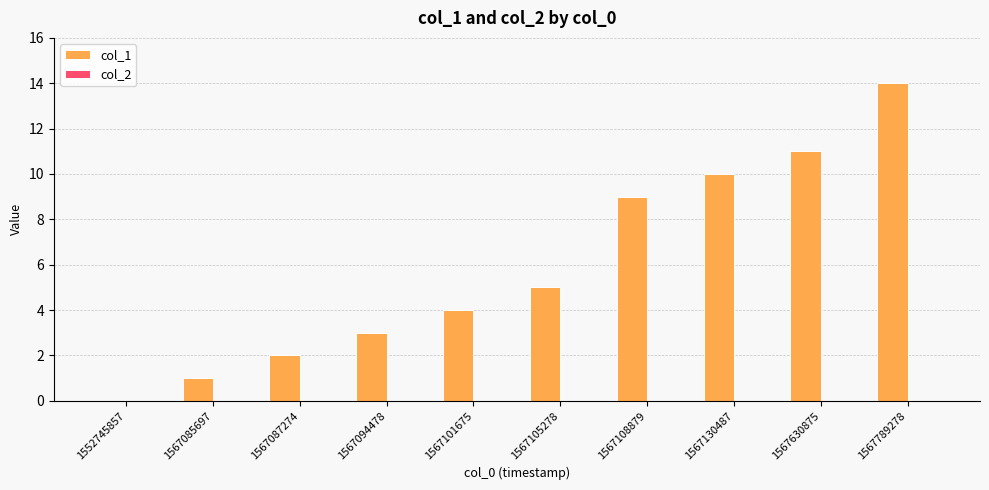

What is the sum of the values at 1567789278 and 1567130487?

24